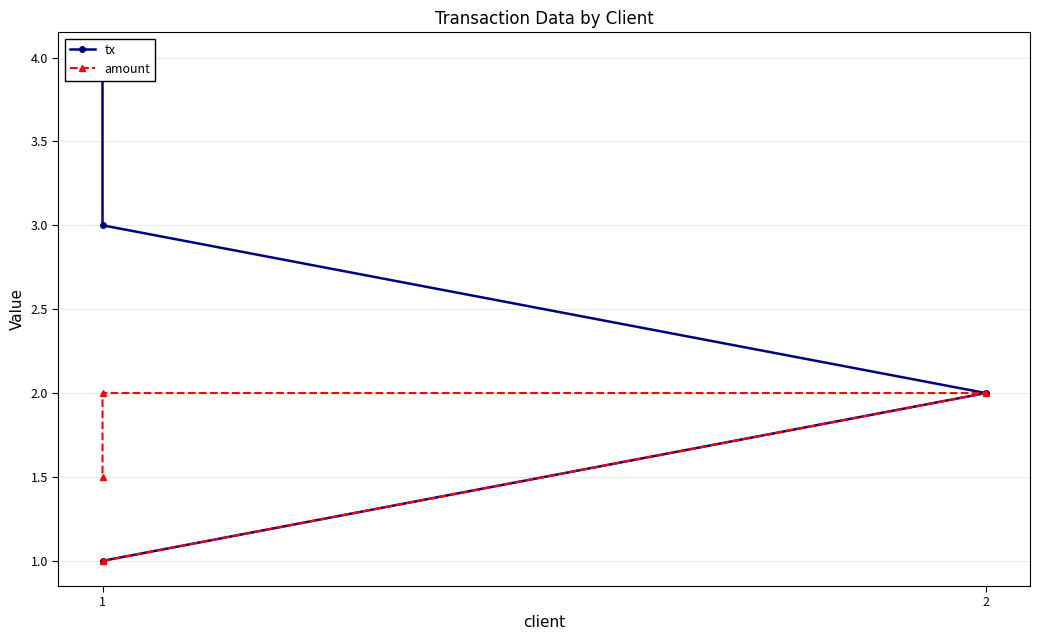

What is the difference between the maximum and minimum values in the tx series?

3.0